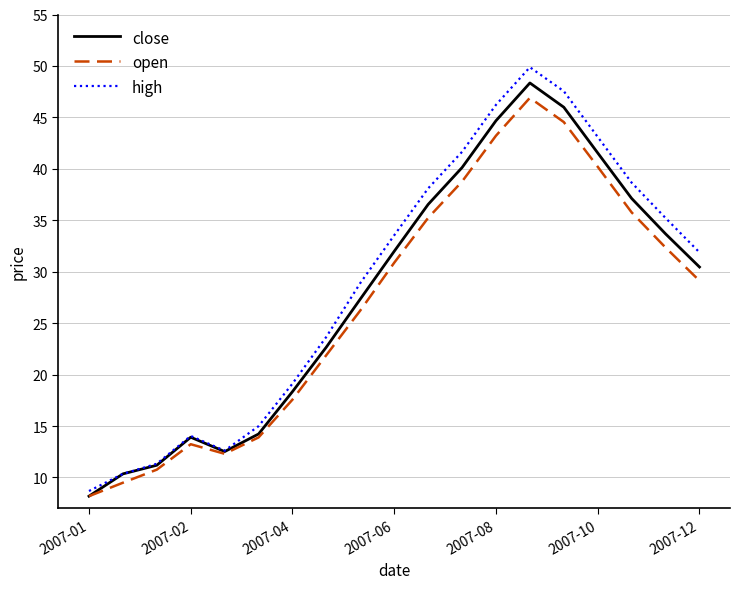

Which series has the widest spread of values?

high